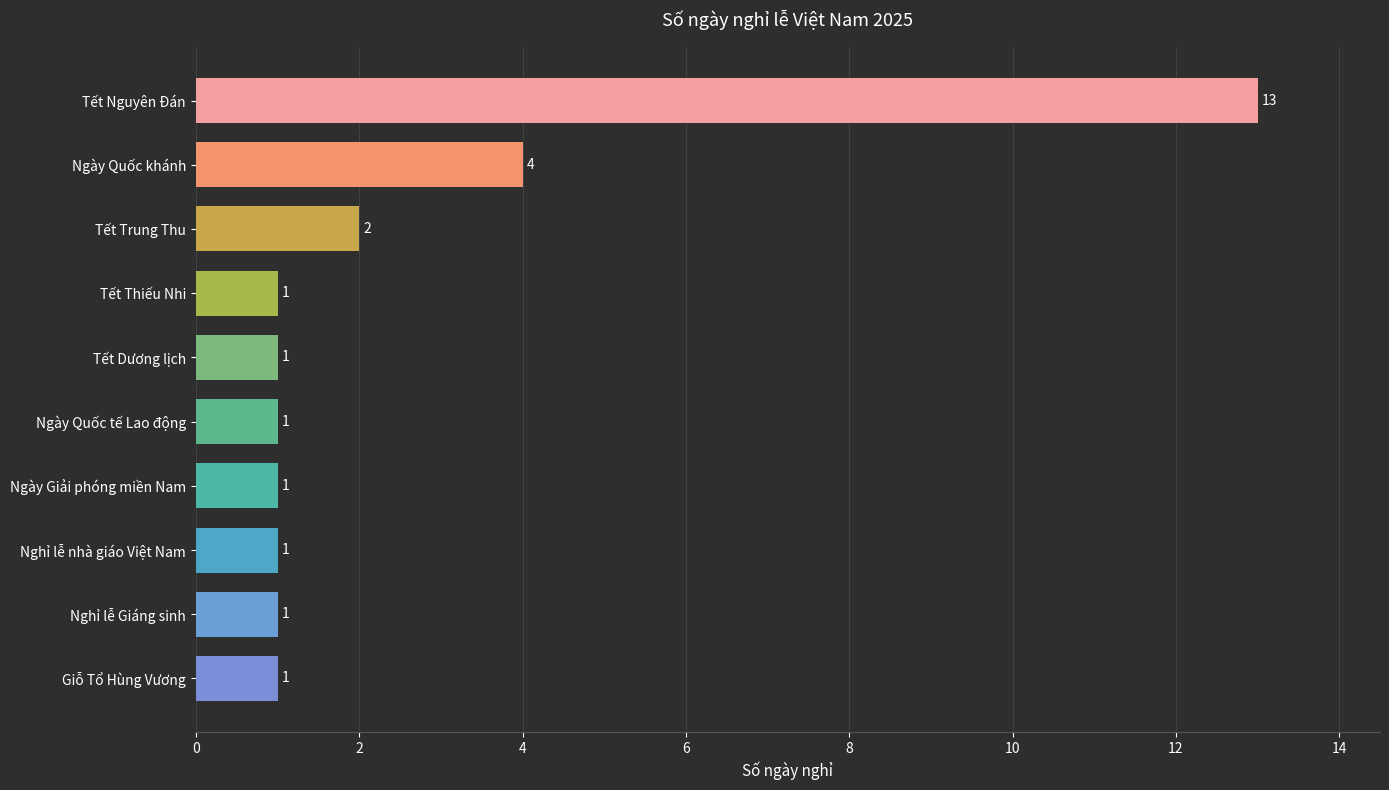

Where is the data nearest to the value 7?

Ngày Quốc khánh